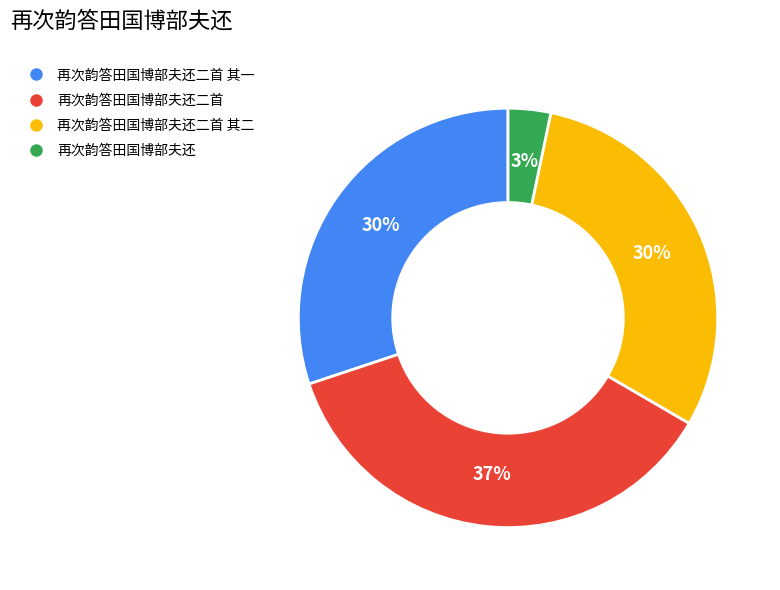

To the nearest percent, what is the average slice percentage?

25%